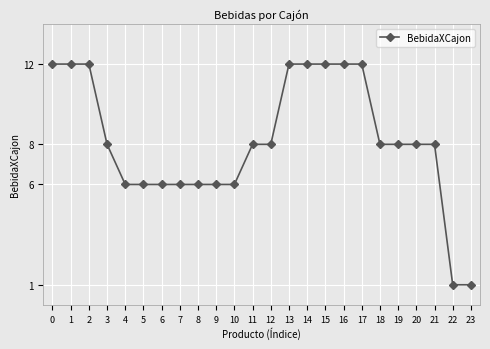

Reading left to right, what are all the values shown in this chart?

12	12	12	8	6	6	6	6	6	6	6	8	8	12	12	12	12	12	8	8	8	8	1	1